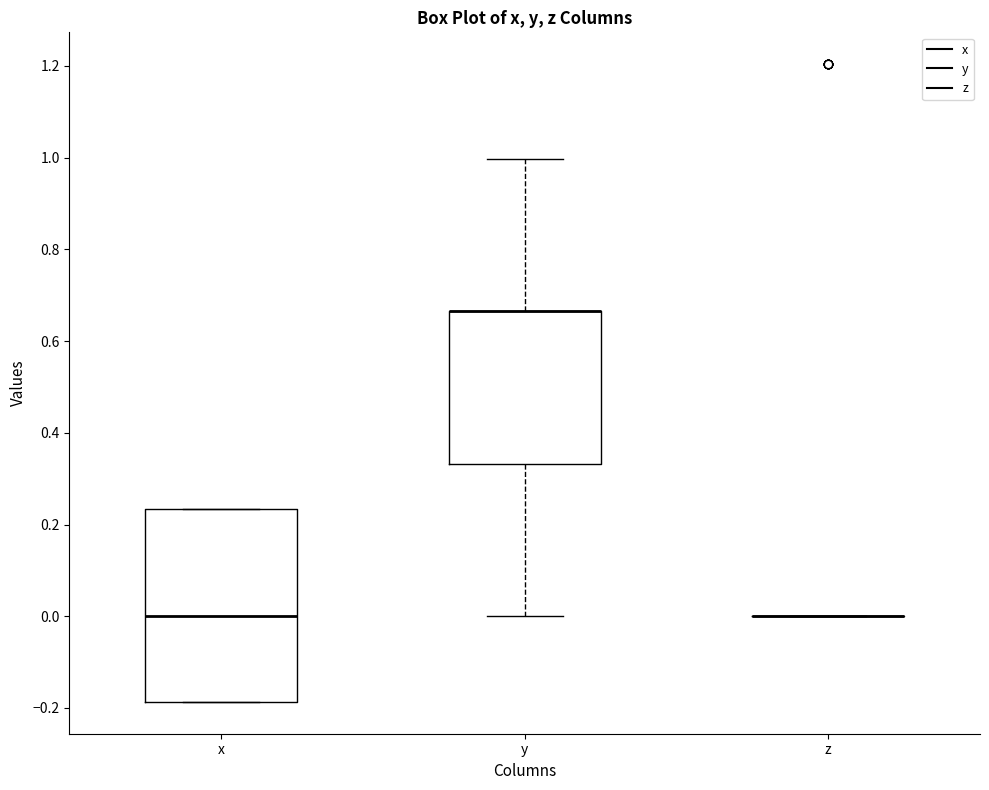

Reading left to right, transcribe this box plot: for each box, give where its median line is, the range the box spans, and where its two whiskers end, as read against the y-axis. The values are not printed on the chart, so give them approximately, as read against the axis.

x: median 0.00, box -0.18 to 0.24, whiskers -0.18 to 0.24
y: median 0.66 (drawn on the box's upper edge), box 0.34 to 0.66, whiskers 0.00 to 1.00
z: box collapsed to a line at 0.00, whiskers 0.00 to 0.00